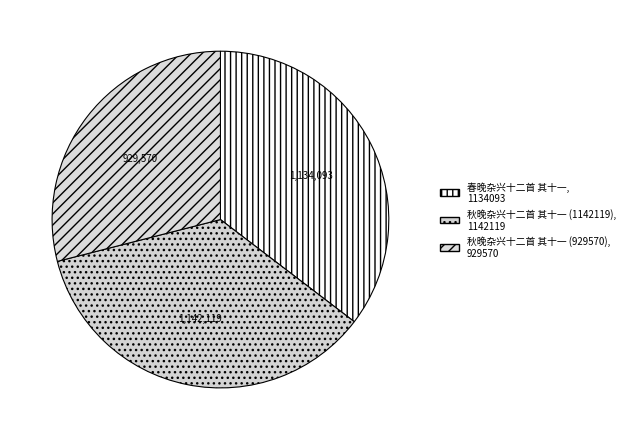

Does 秋晚杂兴十二首 其十一 (1142119) represent more than half of the total?

No